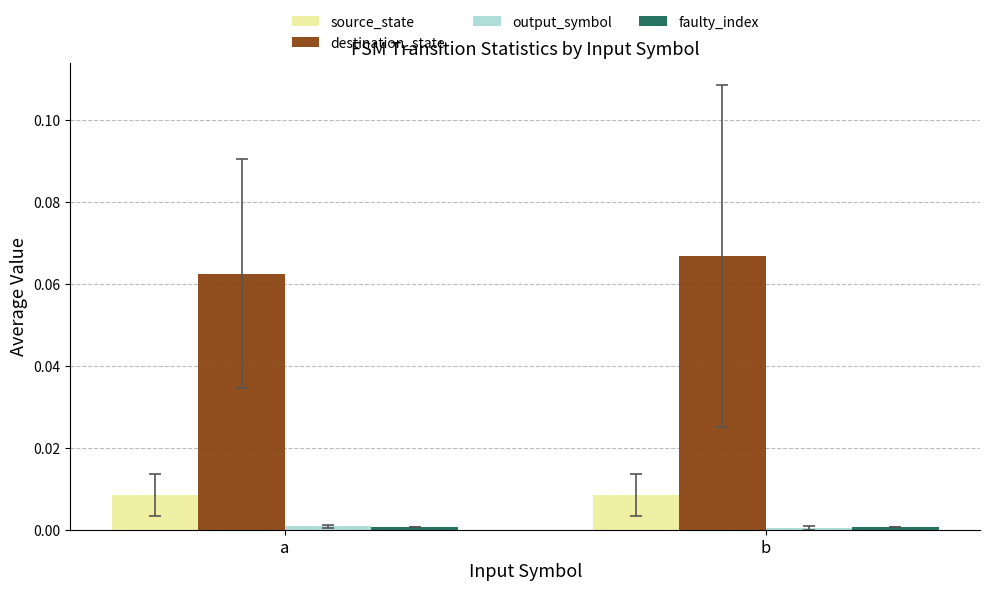

Is the value of destination_state at b greater than the value of source_state at b?

Yes